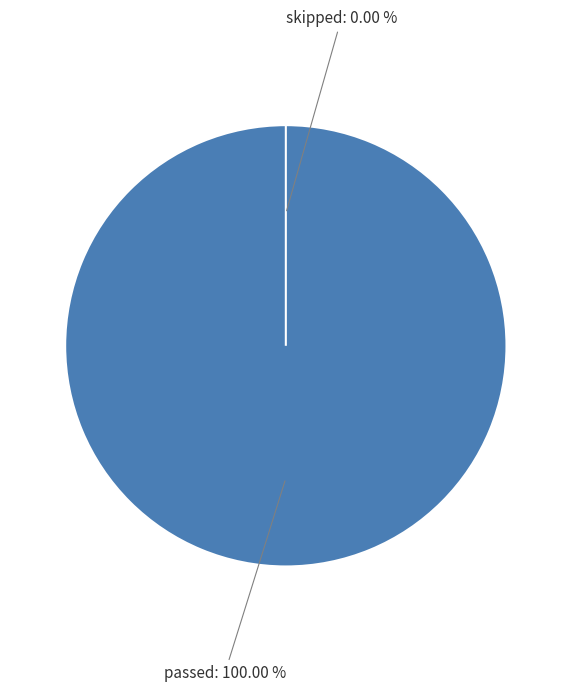

Which category has the smallest portion of the pie?

skipped